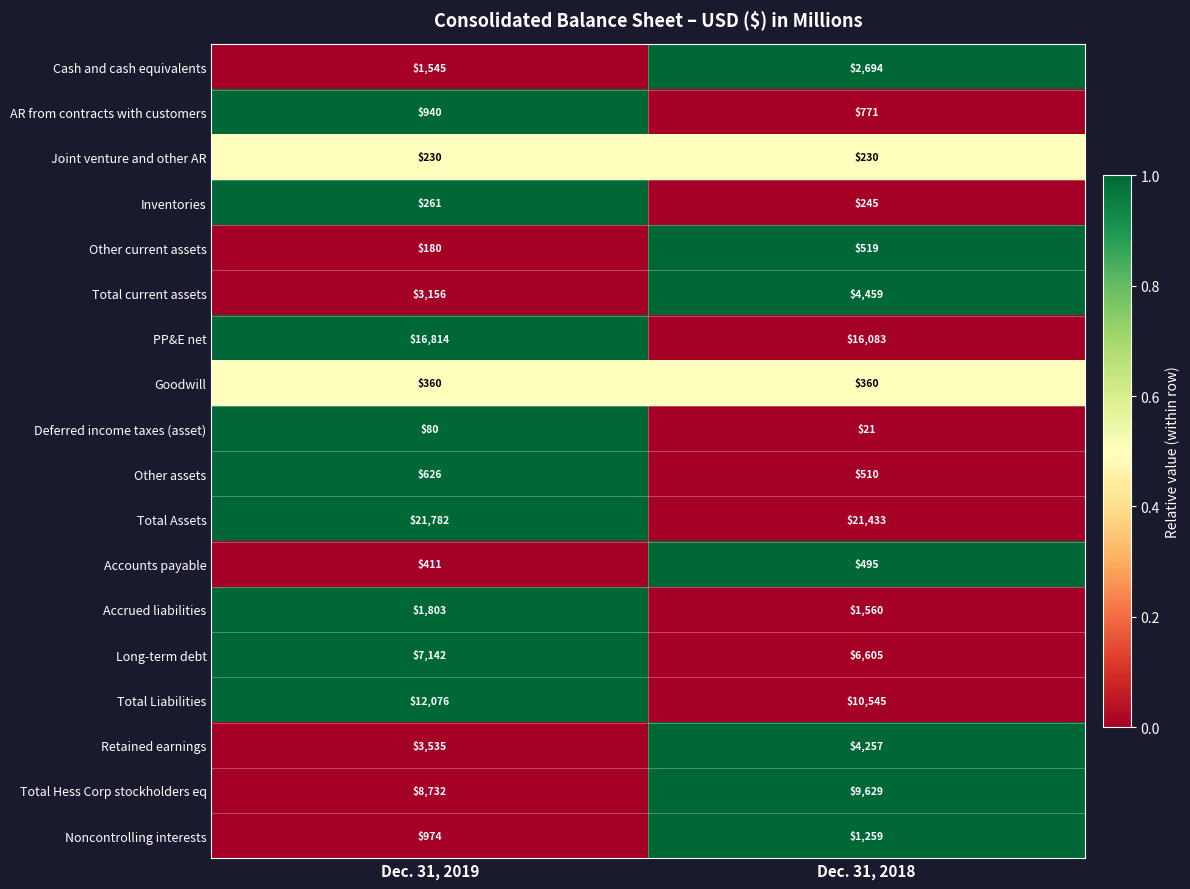

The value of Accrued liabilities at Dec. 31, 2018 is 675. True or false?

False